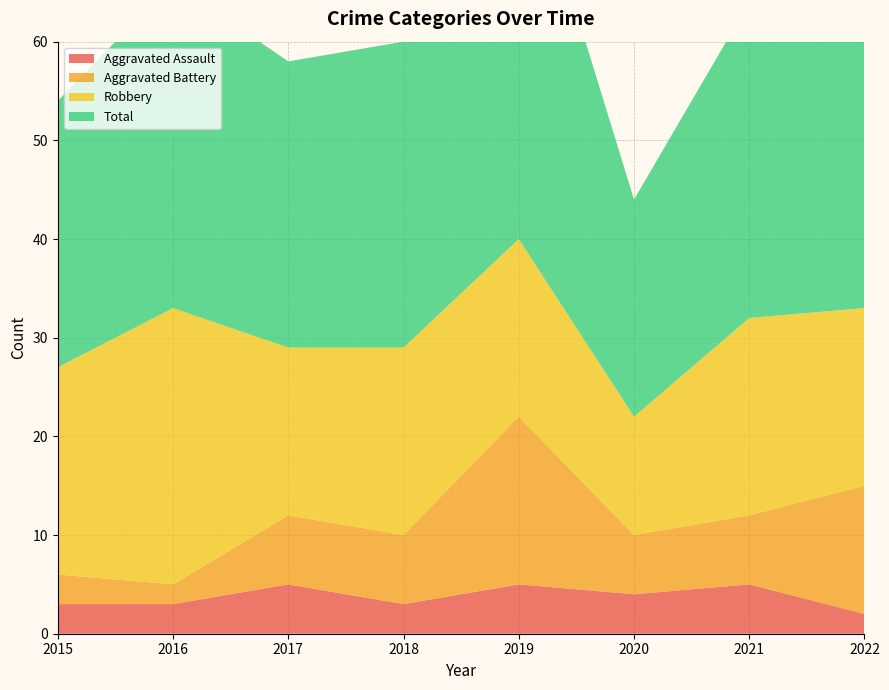

Reading left to right, list all the values displayed in this chart.

Aggravated Assault: 2015=3	2016=3	2017=5	2018=3	2019=5	2020=4	2021=5	2022=2
Aggravated Battery: 2015=3	2016=2	2017=7	2018=7	2019=17	2020=6	2021=7	2022=13
Robbery: 2015=21	2016=28	2017=17	2018=19	2019=18	2020=12	2021=20	2022=18
Total: 2015=27	2016=33	2017=29	2018=31	2019=42	2020=22	2021=32	2022=34